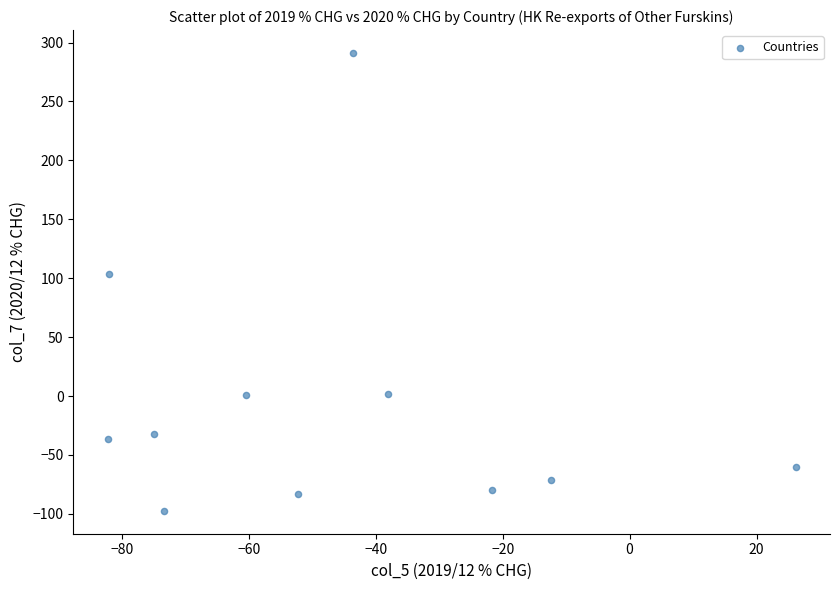

What is the range of X values (max minus min)?

108.4